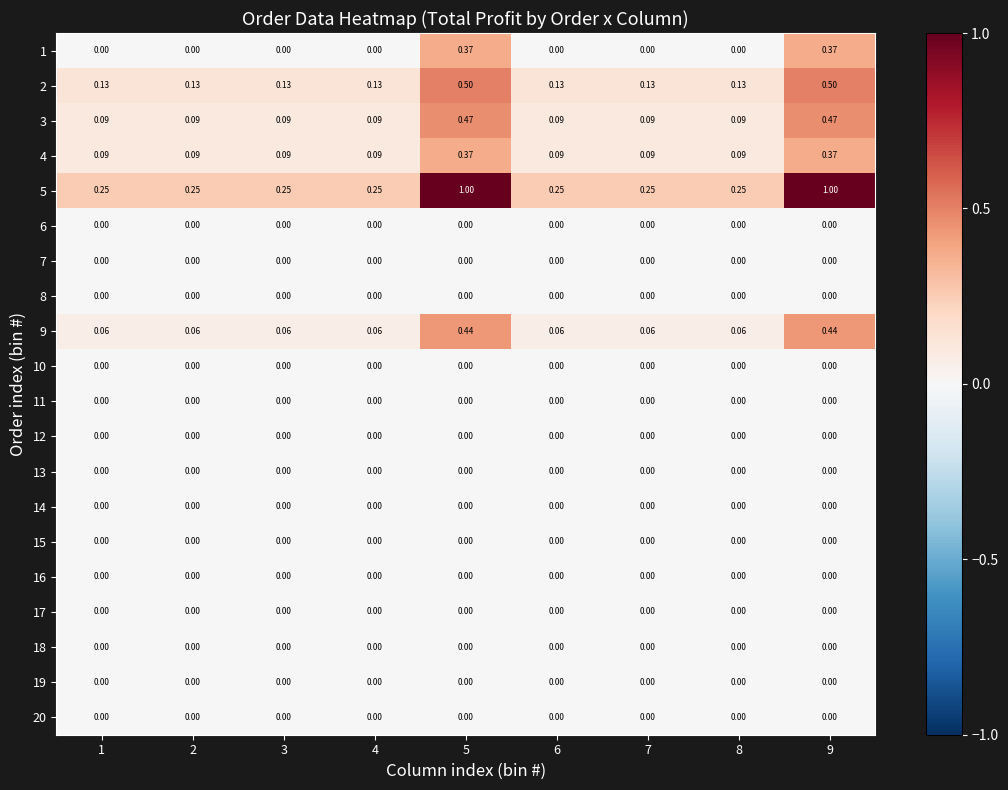

Is the value of 3 at 2 greater than the value of 18 at 8?

Yes